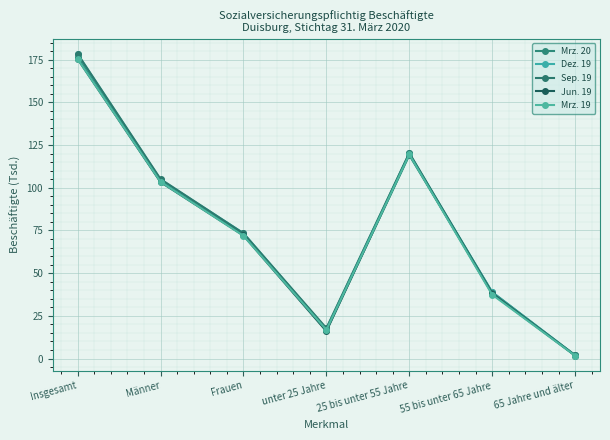

How many distinct data groups are displayed?

5